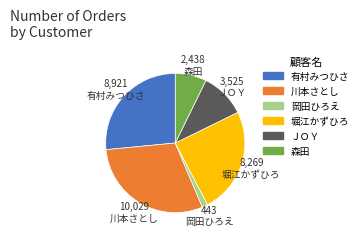

Between 森田 and 堀江かずひろ, which is larger?

堀江かずひろ